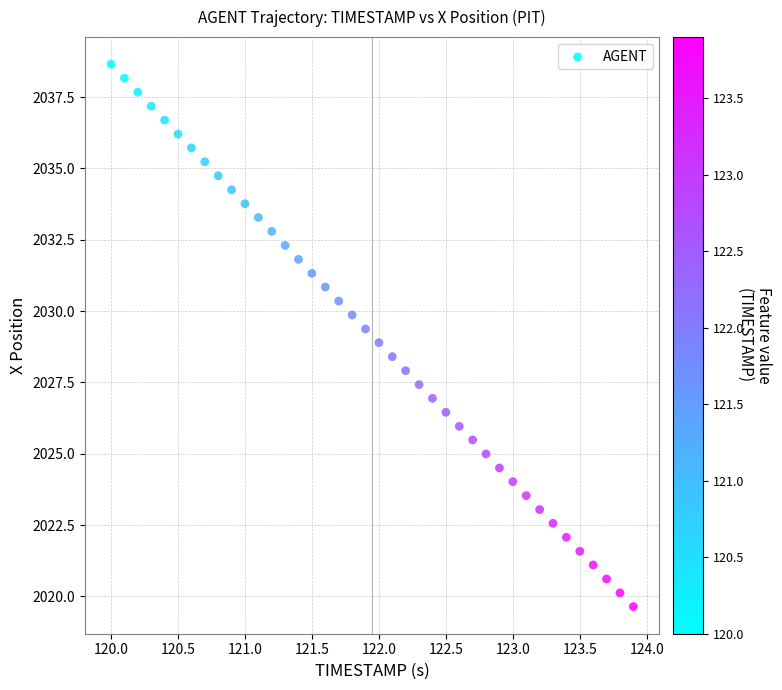

What is the range of X values (max minus min)?

3.9